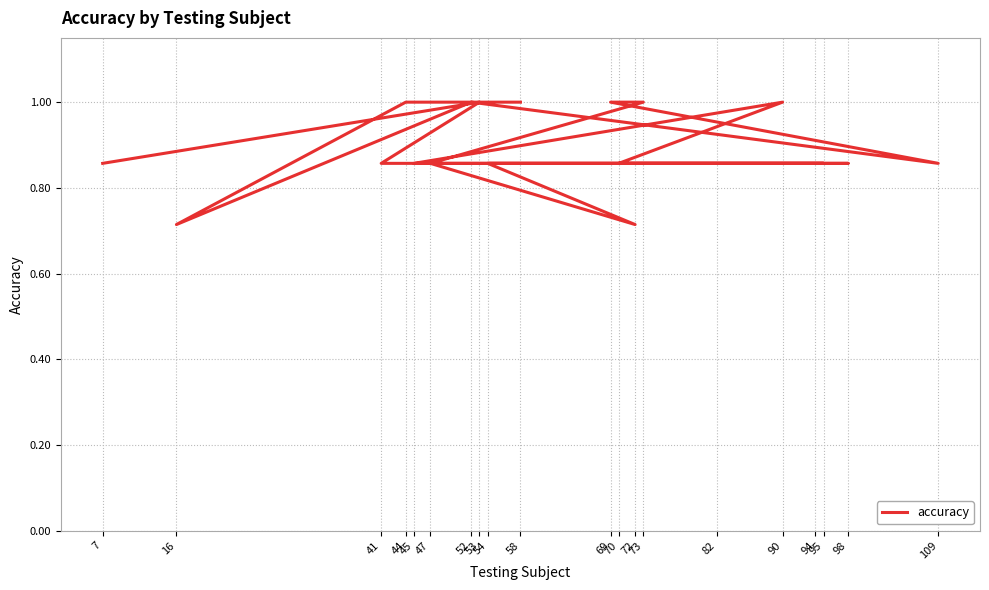

Rank the categories by value from highest to lowest.

58, 44, 52, 69, 73, 90, 53, 109, 47, 54, 95, 45, 70, 94, 98, 82, 41, 7, 16, 72